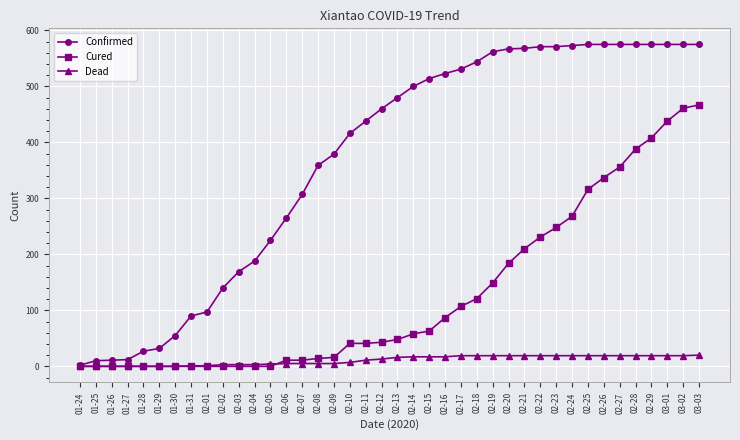

List the series in order of their peak value, highest first.

Confirmed, Cured, Dead